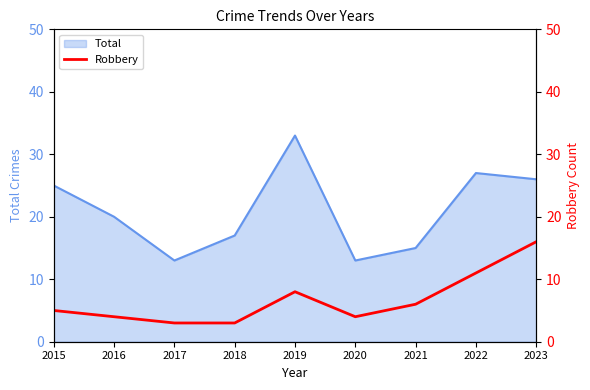

The value of Total at 2019 is 33. True or false?

True